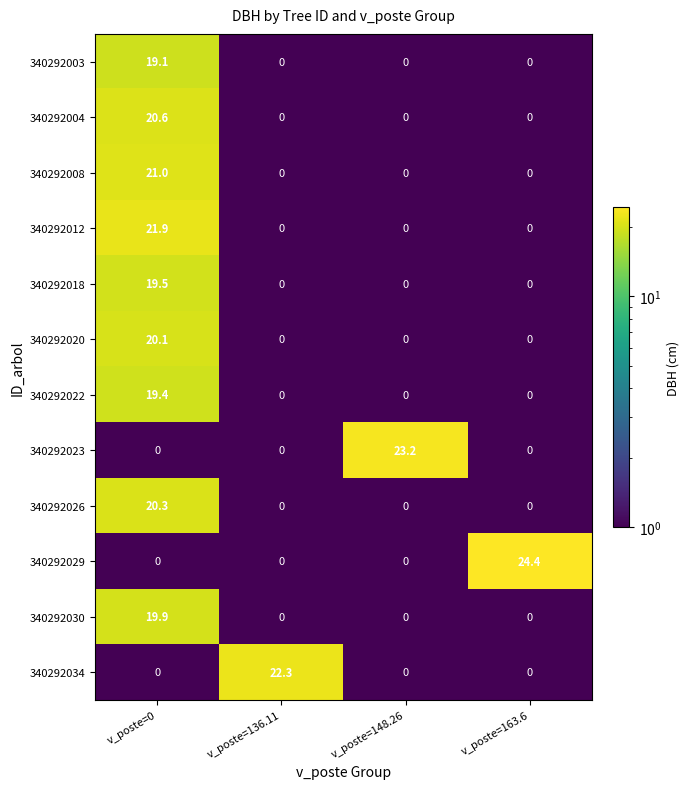

What is the smallest value displayed?

0.0